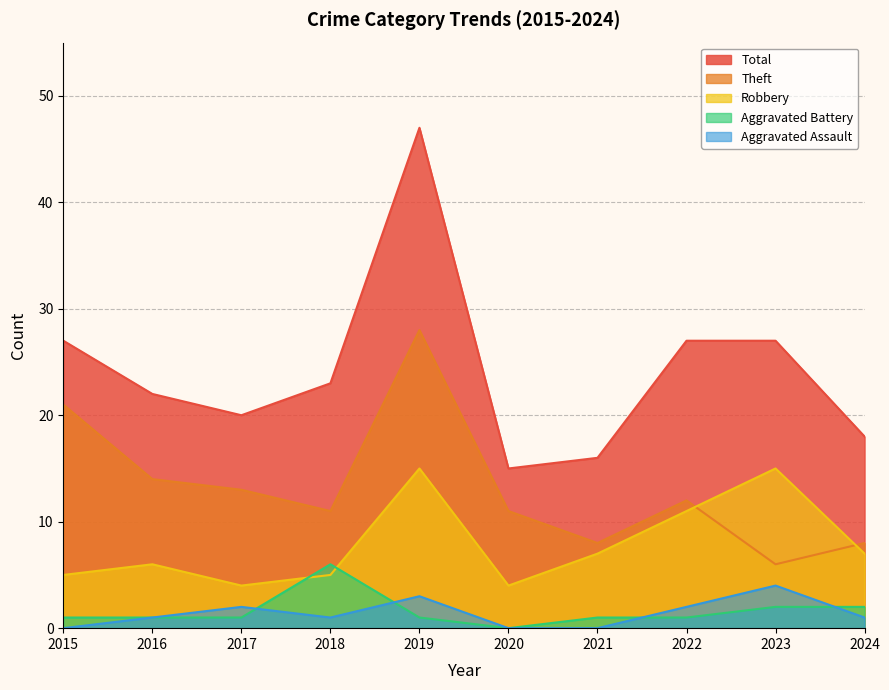

True or false: Theft has a value of 11 at 2021.

False